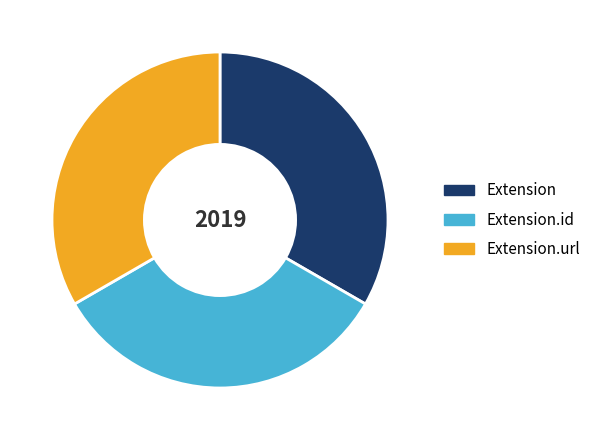

Is Extension.url the majority of the pie?

No